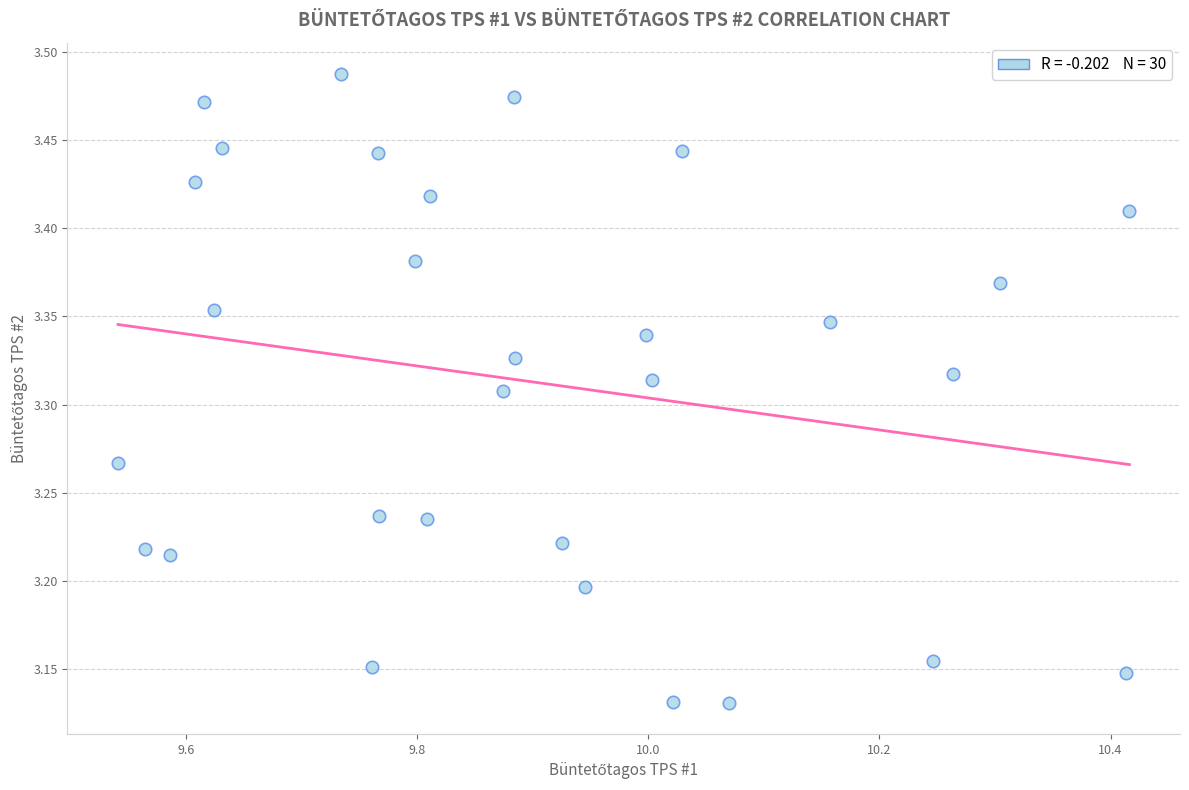

What is the range of X values (max minus min)?

0.9